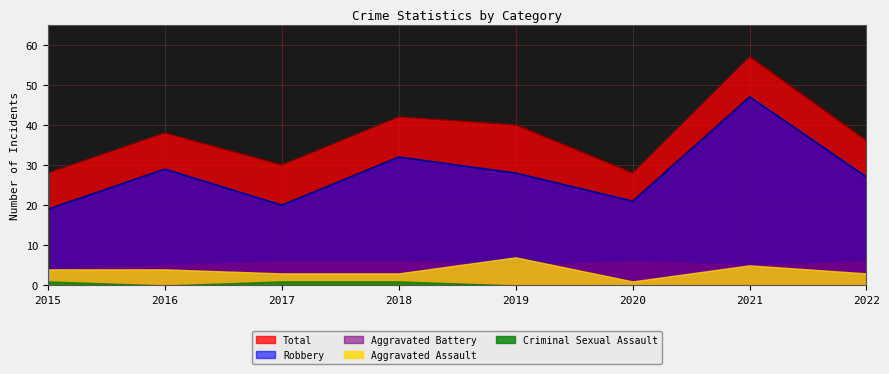

What is the greatest value displayed?

57